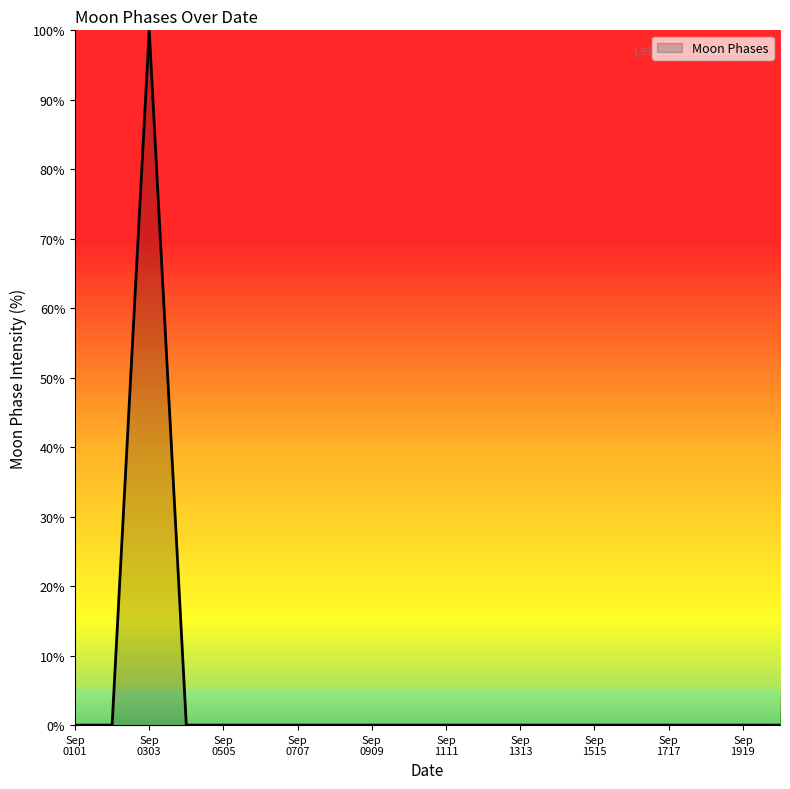

What is the average value?

5